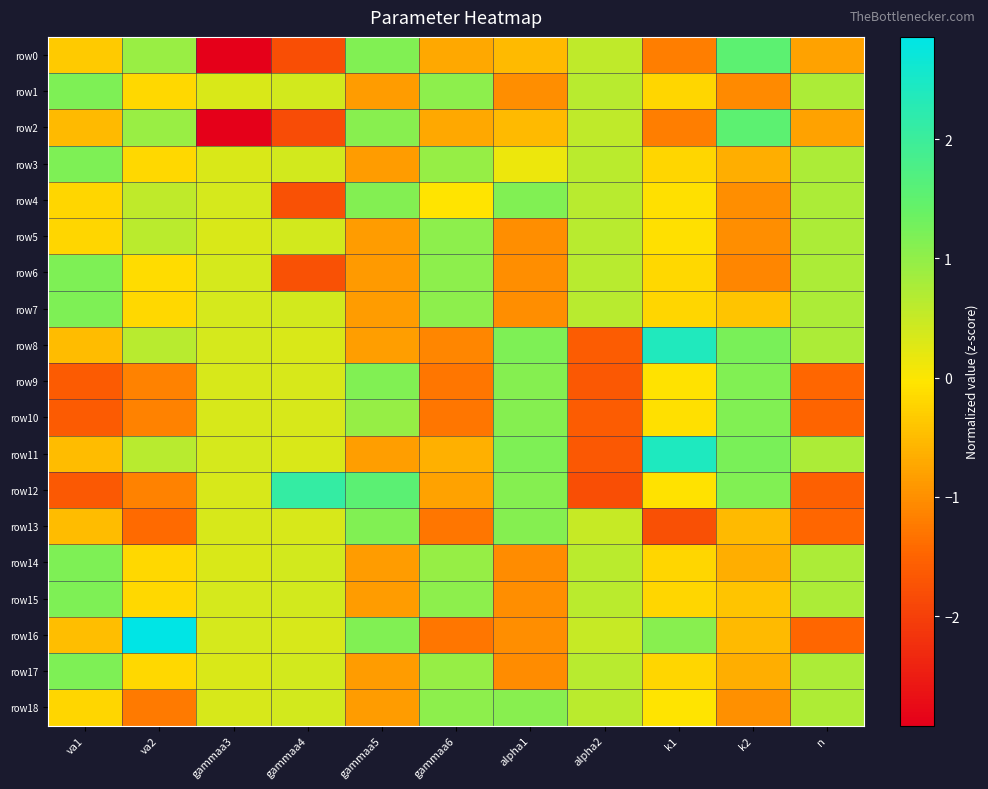

What is the greatest value displayed?

2.9